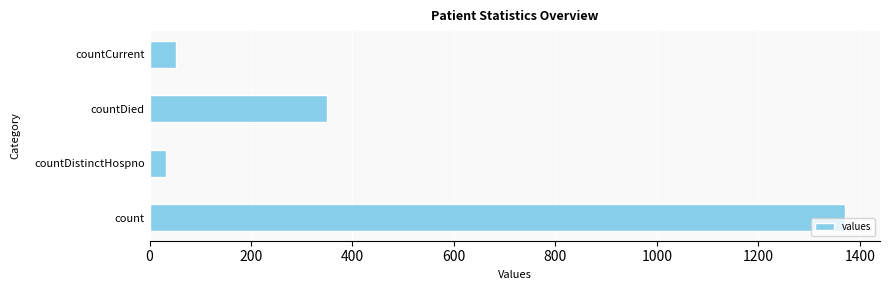

What is the difference between the maximum and minimum values?

1338